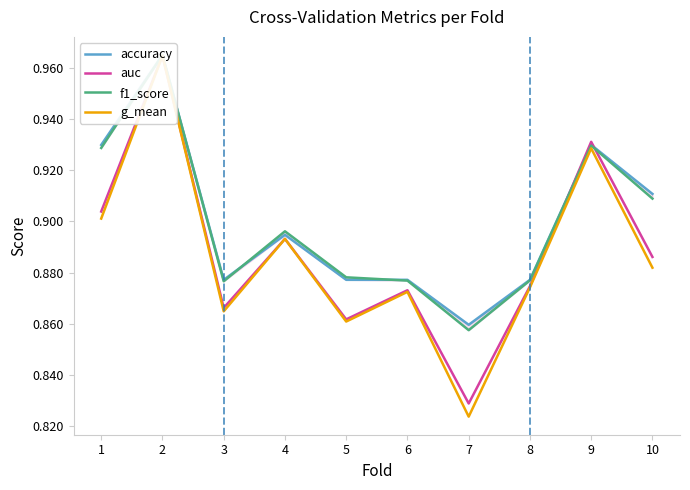

Where is the first local maximum for auc?

2